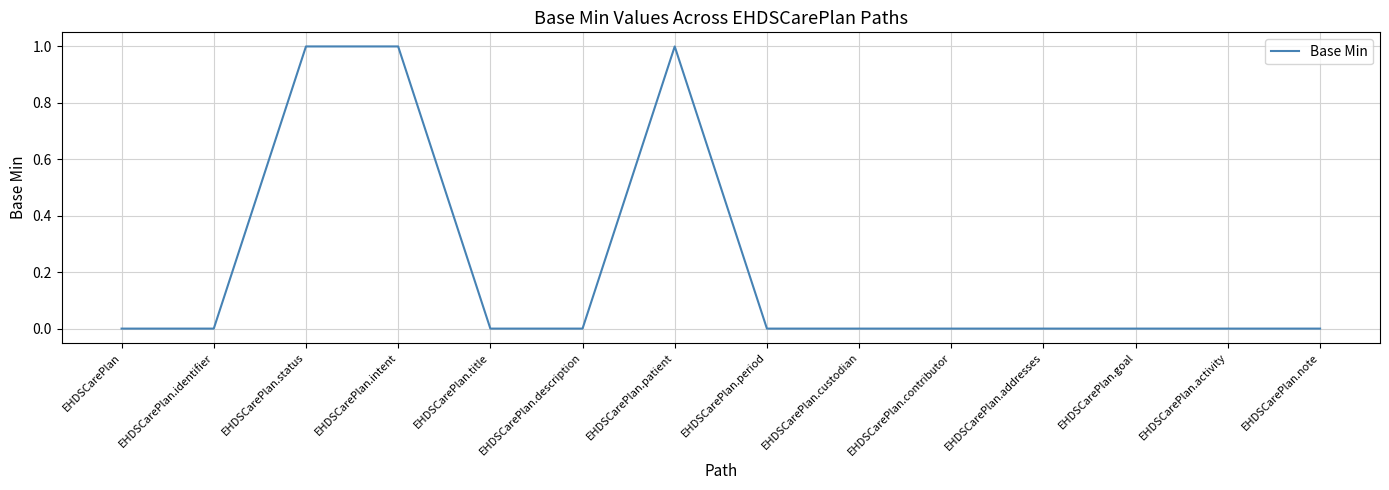

What is the sum of all values?

3